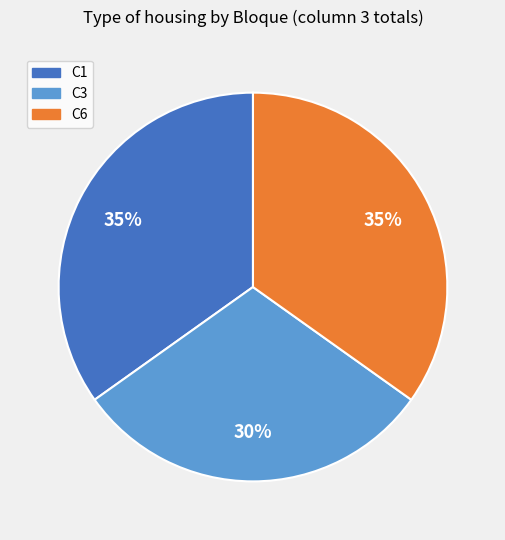

Is there any slice that represents more than half of the pie?

No